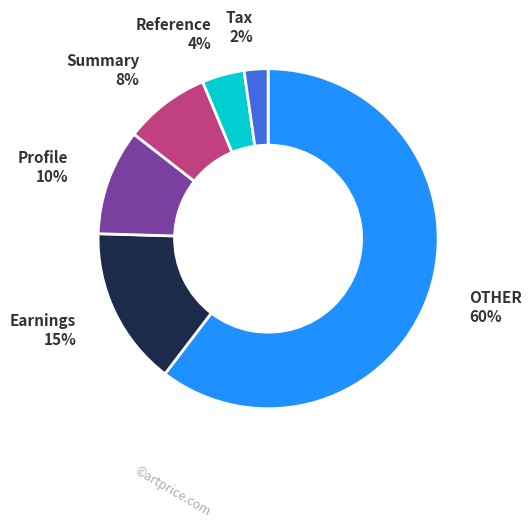

To the nearest percent, what is the average slice percentage?

17%